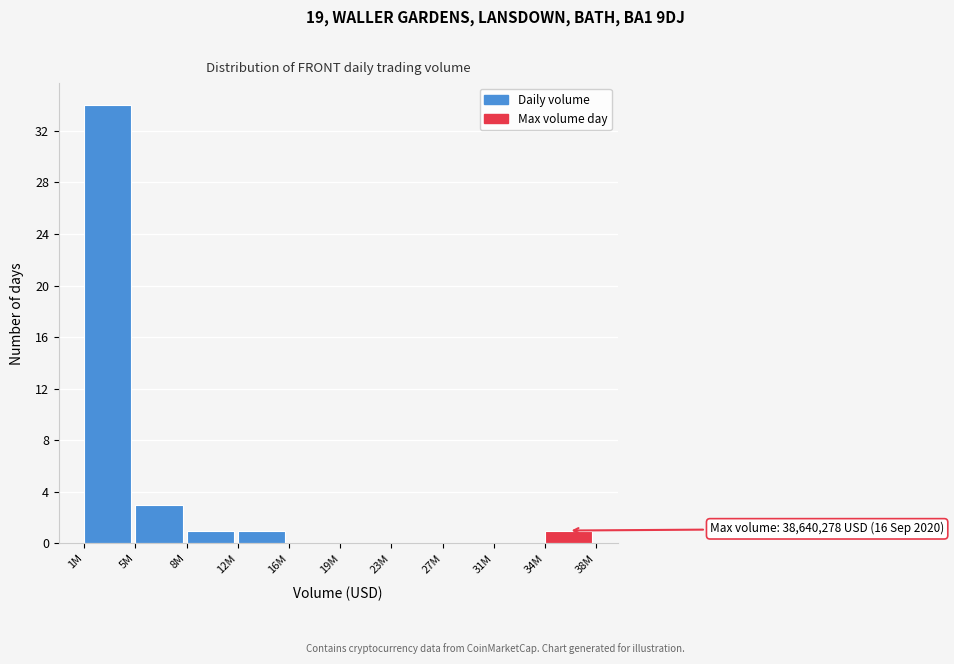

Reading right to left, list all the values displayed in this chart.

34M=1	31M=0	27M=0	23M=0	19M=0	16M=0	12M=1	8M=1	5M=3	1M=34